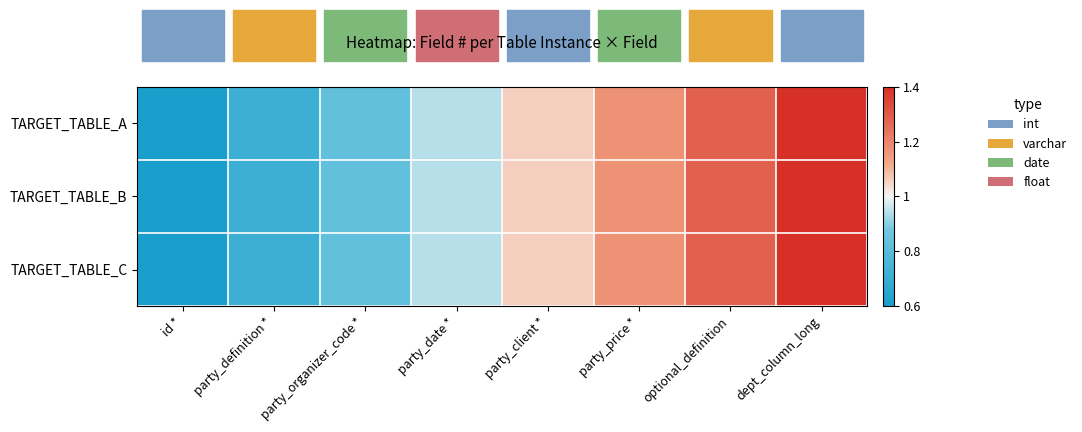

At party_definition *, list the series in order from largest to smallest.

TARGET_TABLE_A, TARGET_TABLE_B, TARGET_TABLE_C